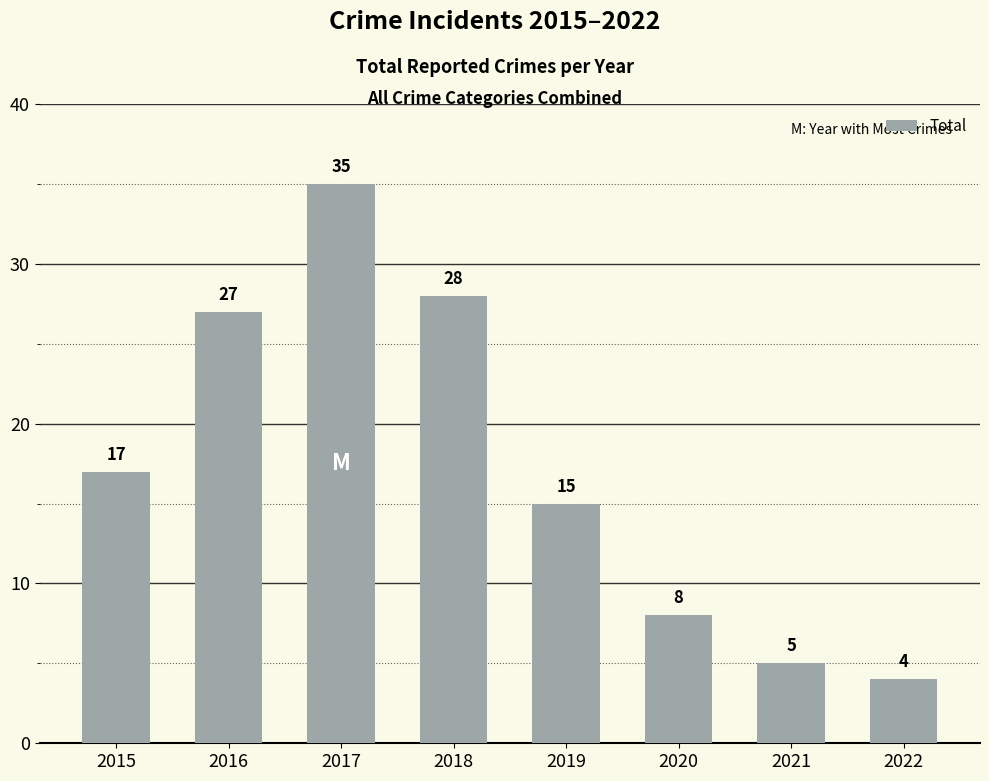

Rank the categories by value from highest to lowest.

2017, 2018, 2016, 2015, 2019, 2020, 2021, 2022